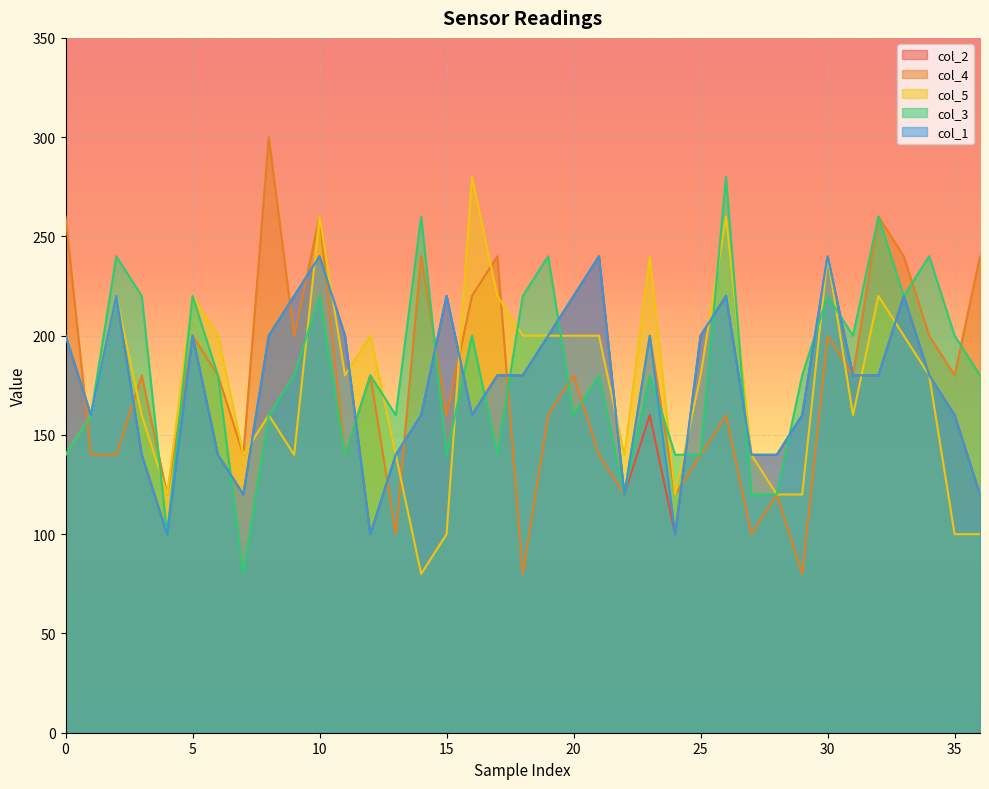

Rank the series at 32 from lowest to highest value.

col_2, col_1, col_5, col_4, col_3